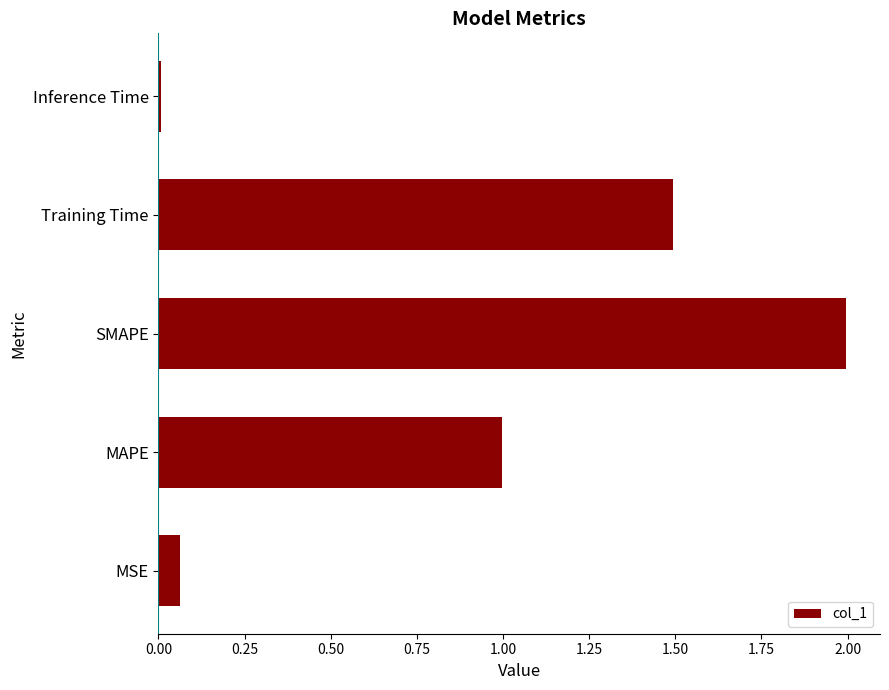

Where is the data nearest to the value 1?

MAPE